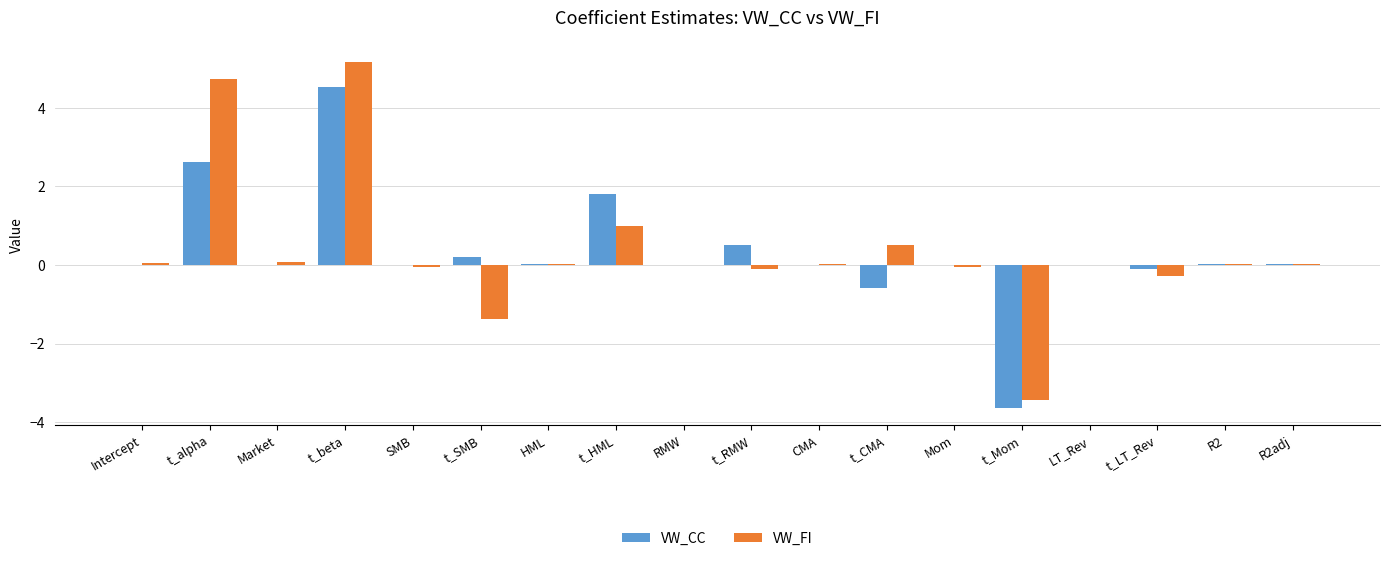

Which series changed the most between Market and t_beta?

VW_FI